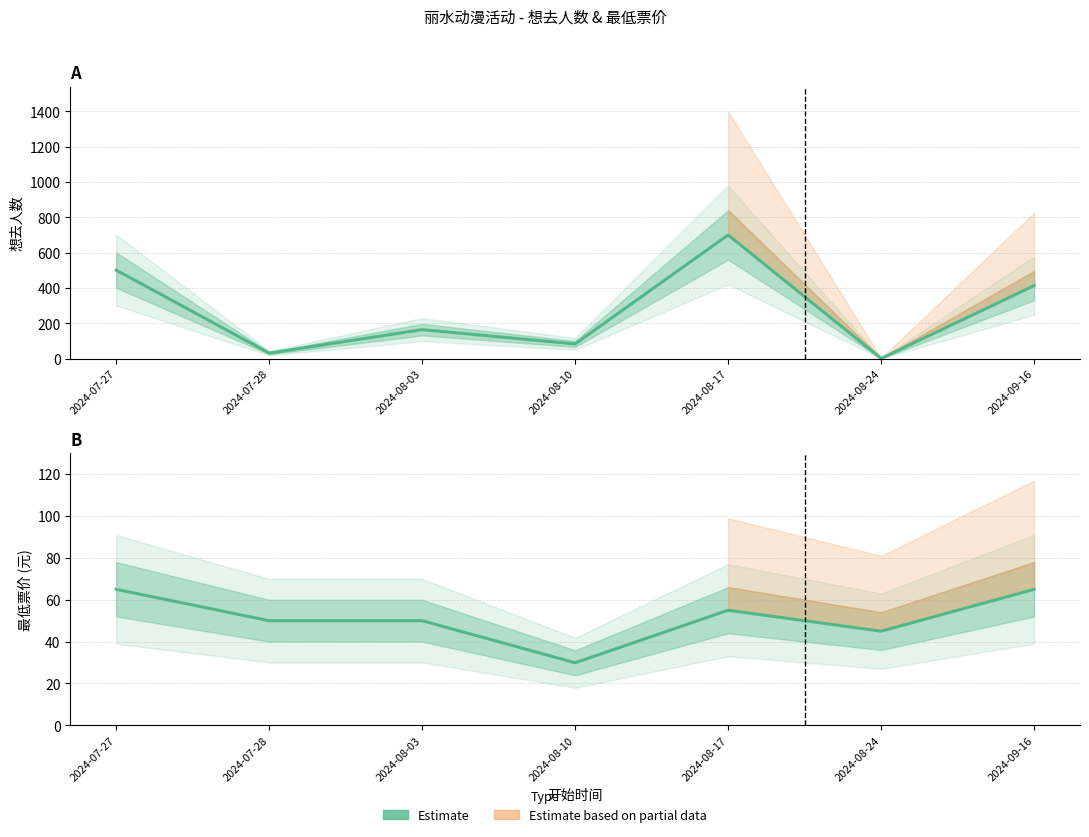

What is the value of the 想去人数 (Estimate) point at the 4th from the left?

83.0